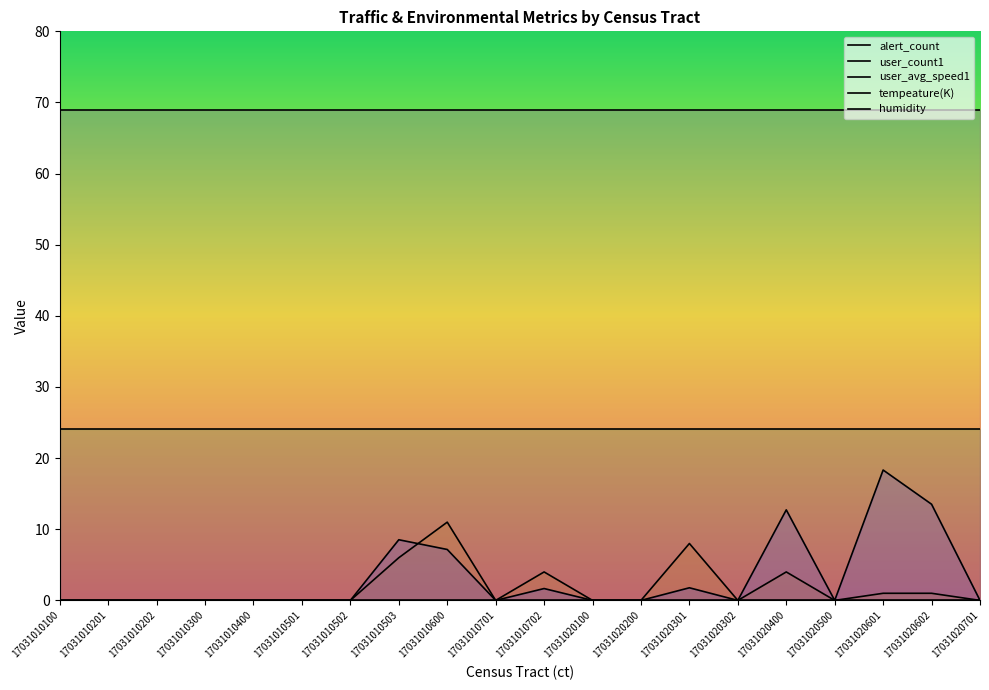

Between 17031010600 and 17031020601, which series saw the biggest shift?

user_avg_speed1